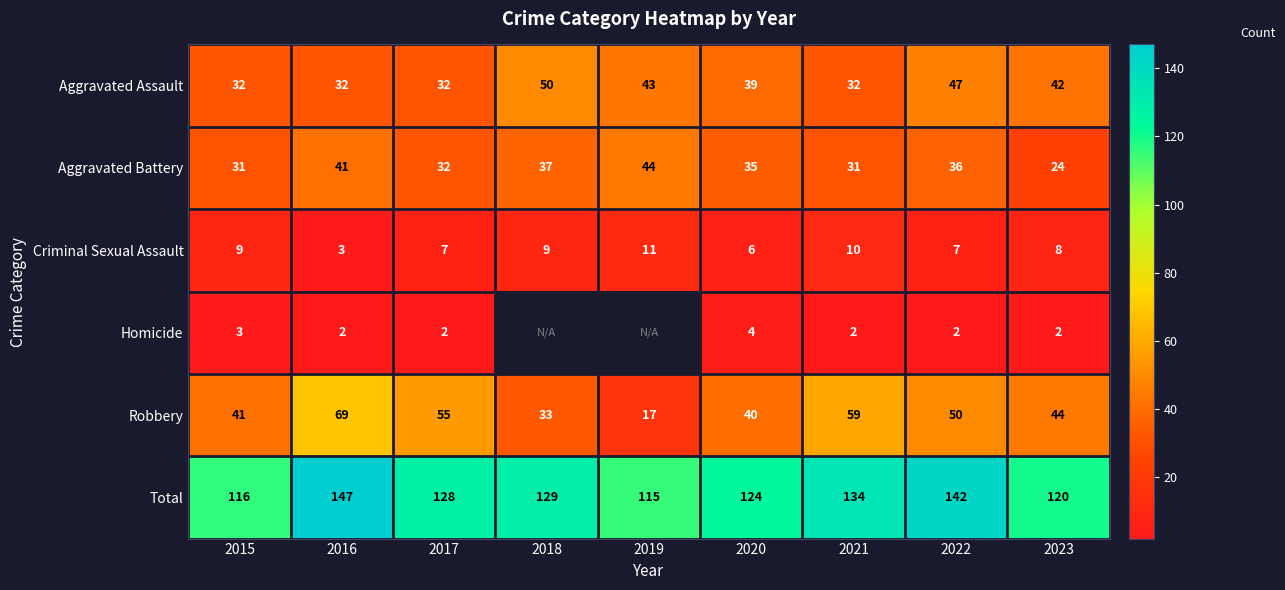

Is the value of Total at 2018 greater than the value of Homicide at 2016?

Yes